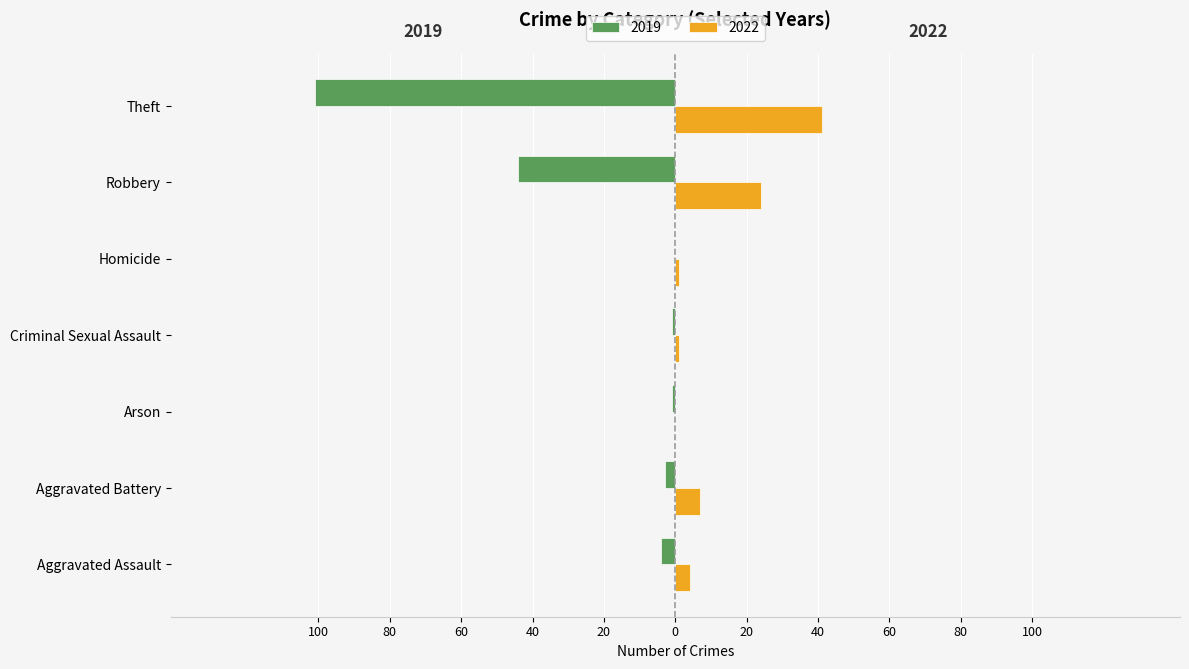

What value does the 2019 series have at Arson?

-1